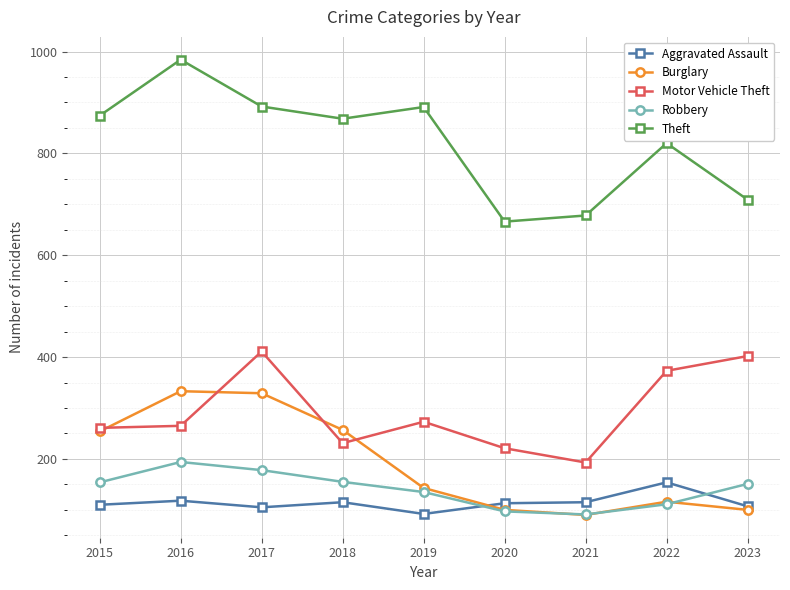

Where does the Robbery series first go above 151?

2015